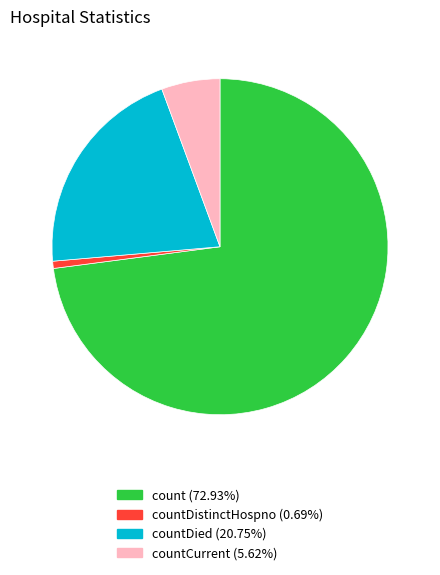

Is there a majority slice in this chart?

Yes